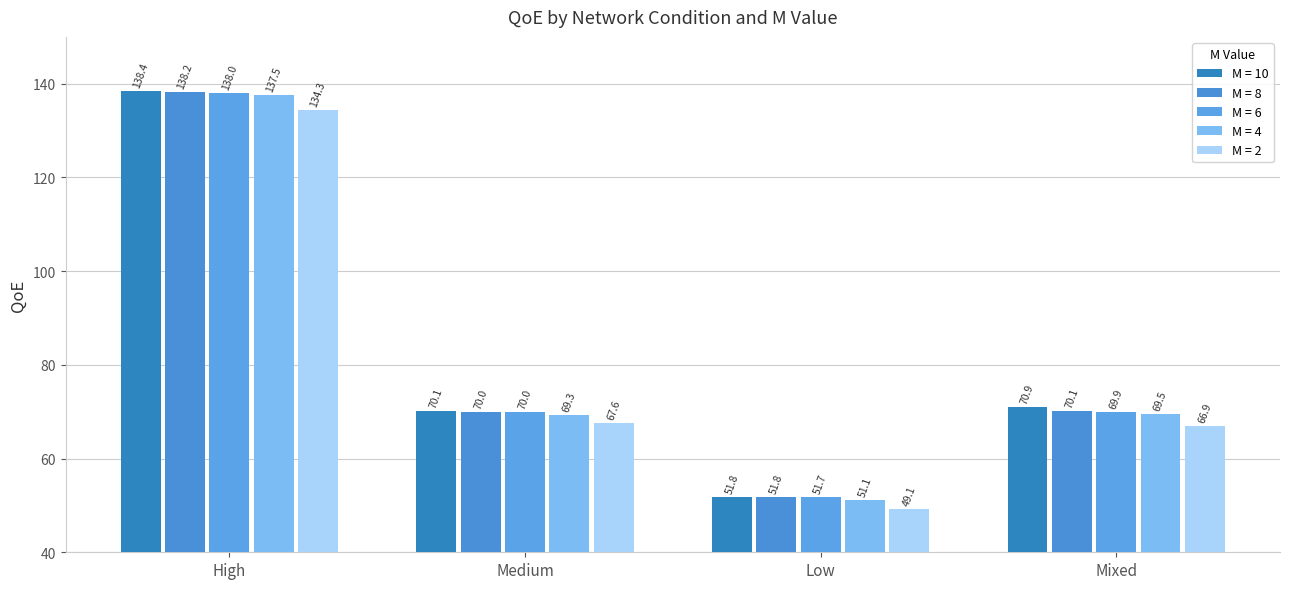

Rank the series by their maximum value, from lowest to highest.

M = 2, M = 4, M = 6, M = 8, M = 10